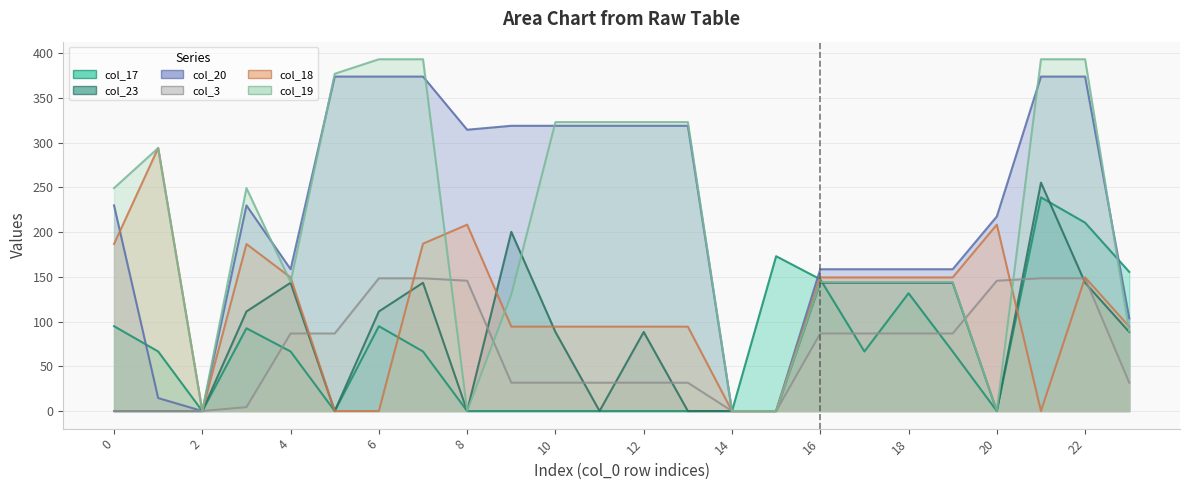

At how many categories does at least one series exceed 313?

11